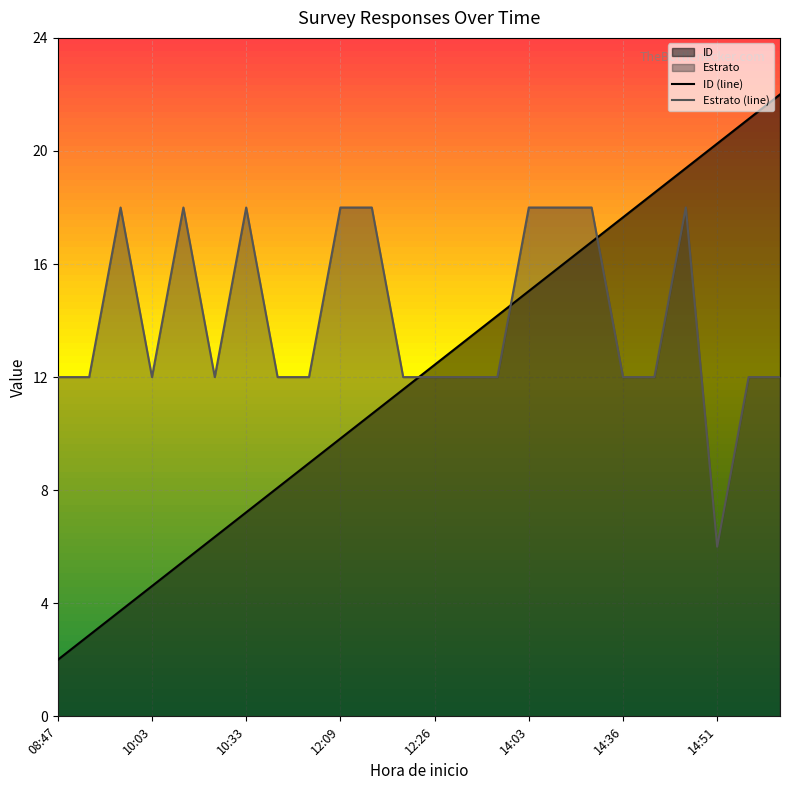

What is the difference between the maximum and minimum values in the Estrato series?

12.0